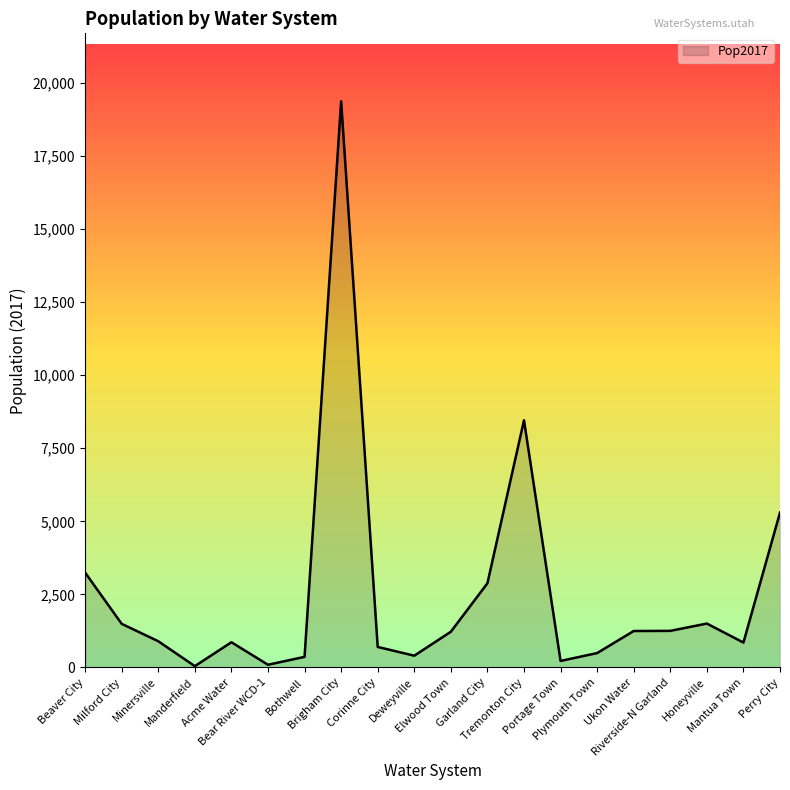

What is the maximum value shown in the chart?

19380